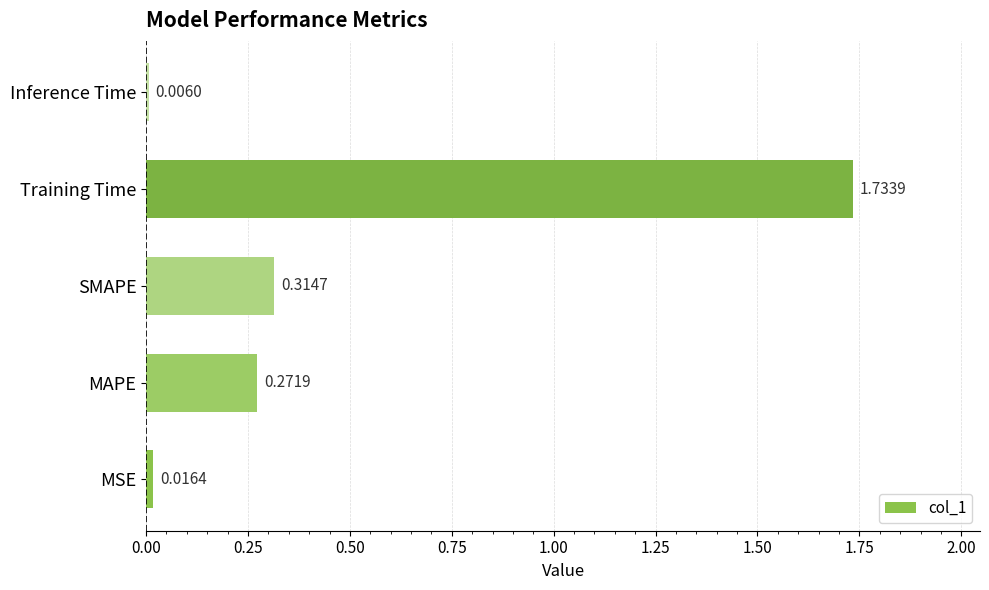

What is the change in value from SMAPE to Inference Time?

-0.3